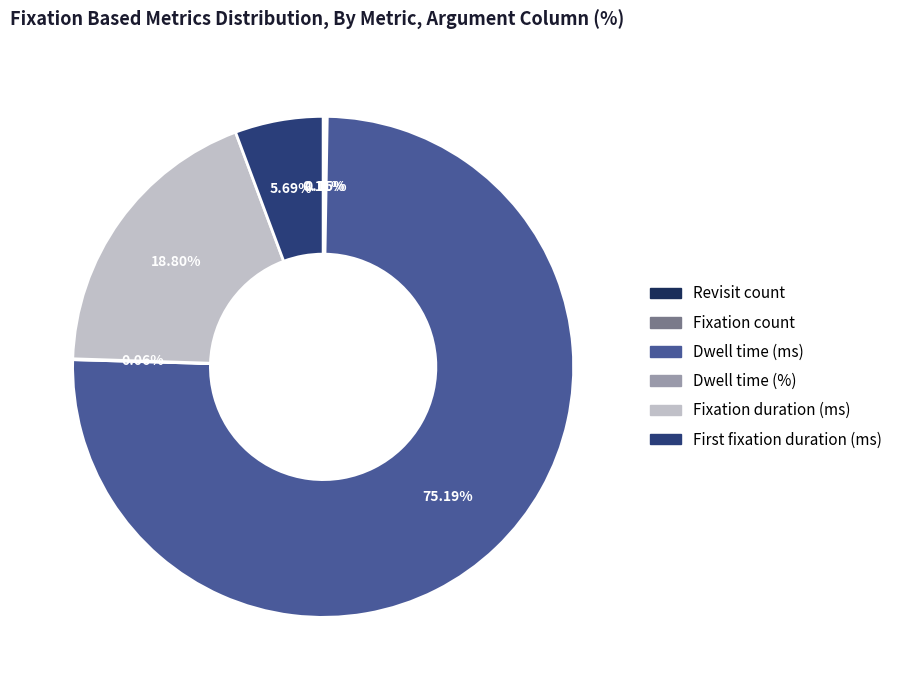

Is it true that Revisit count is 0% of the pie?

True